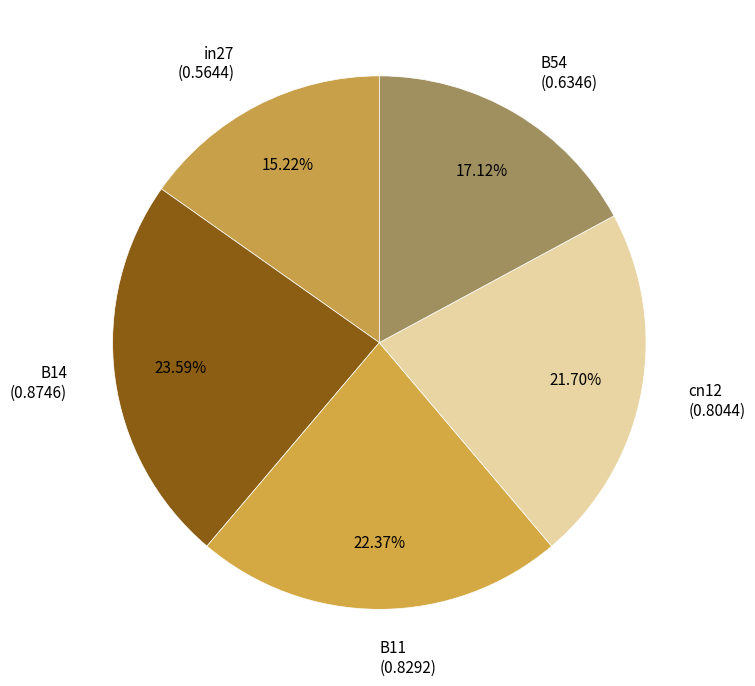

What percentage is NOT represented by B54?

82.9%